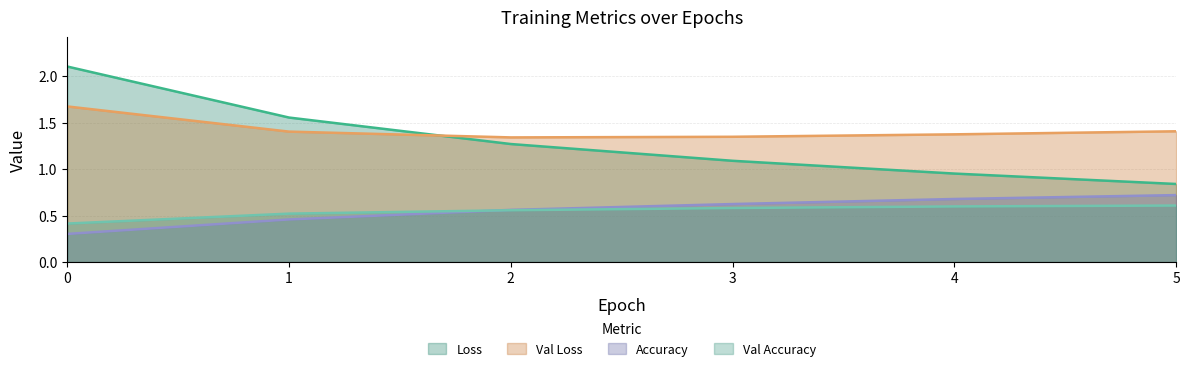

What is the value of the loss point at the 1st from the left?

2.1